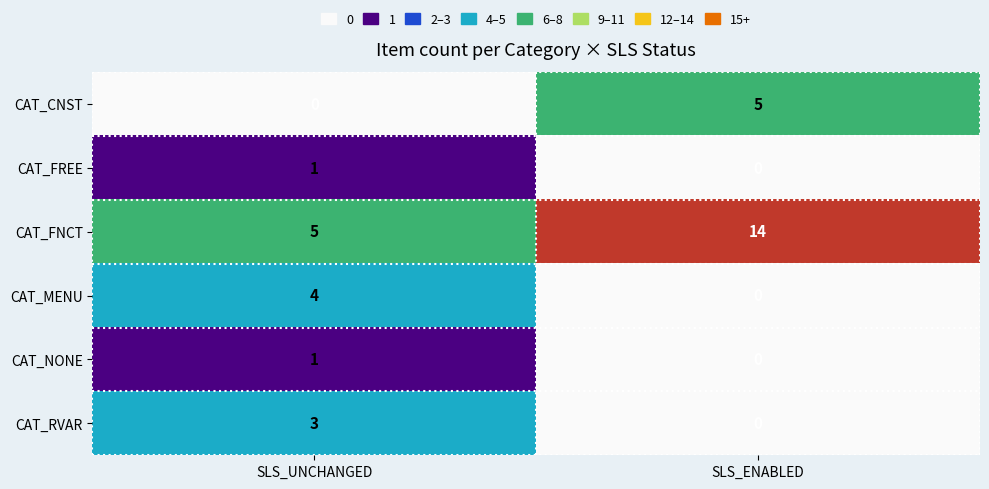

What is the sum of all CAT_MENU values?

4